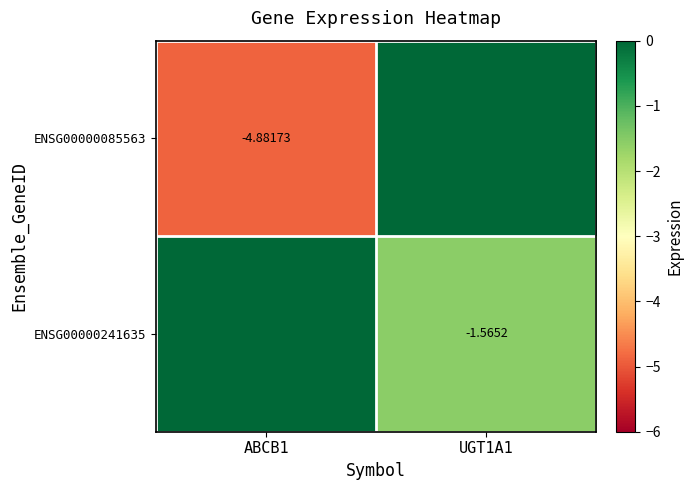

What is the approximate value of ENSG00000241635 at UGT1A1?

-1.6